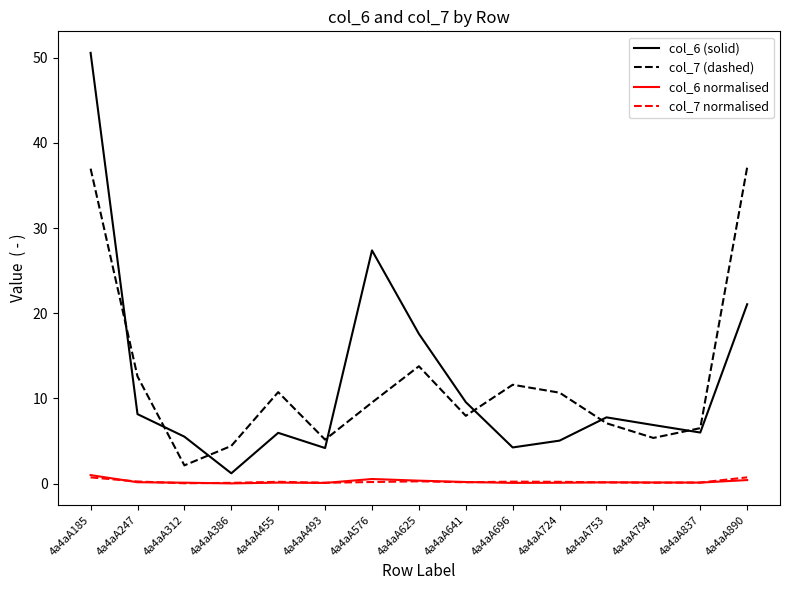

True or false: col_6 (solid) has more than 2 interior local peaks.

True